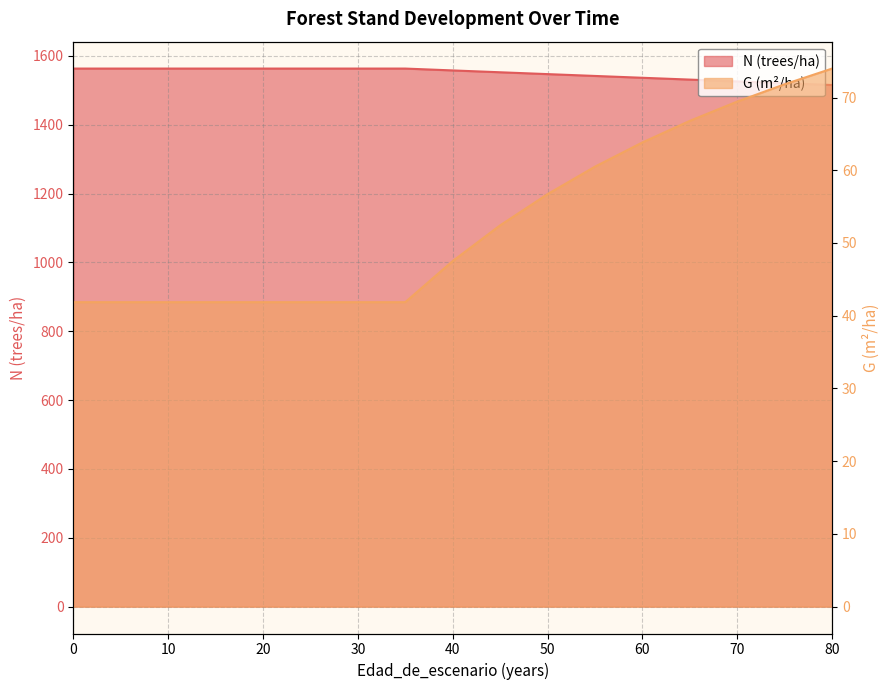

Does the chart have visible grid lines?

Yes